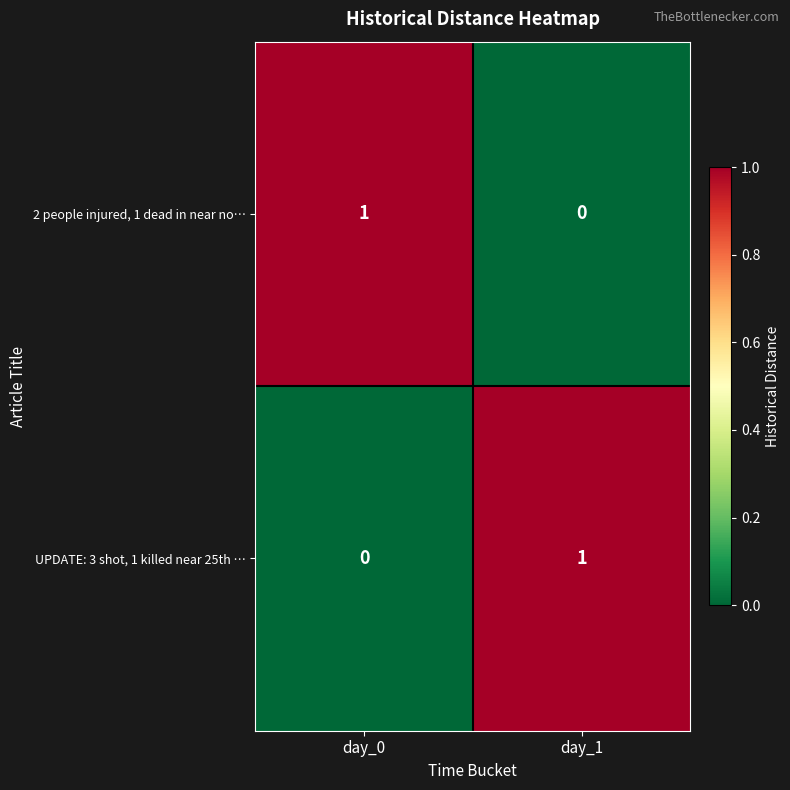

The 2 people injured, 1 dead in near no… series shows 0 at day_0. True or false?

False